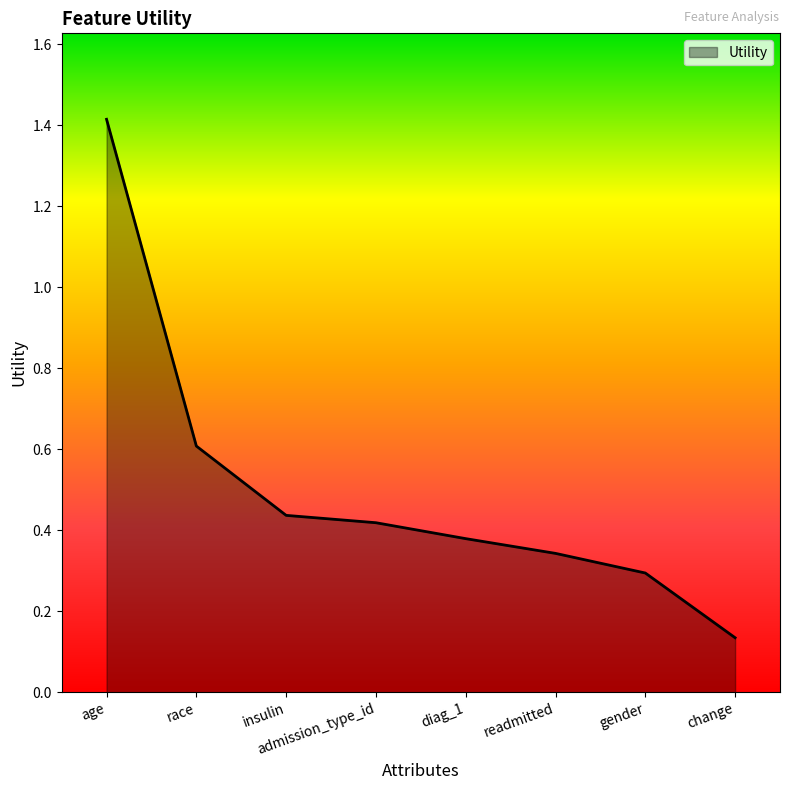

How many values are between 0 and 1?

7